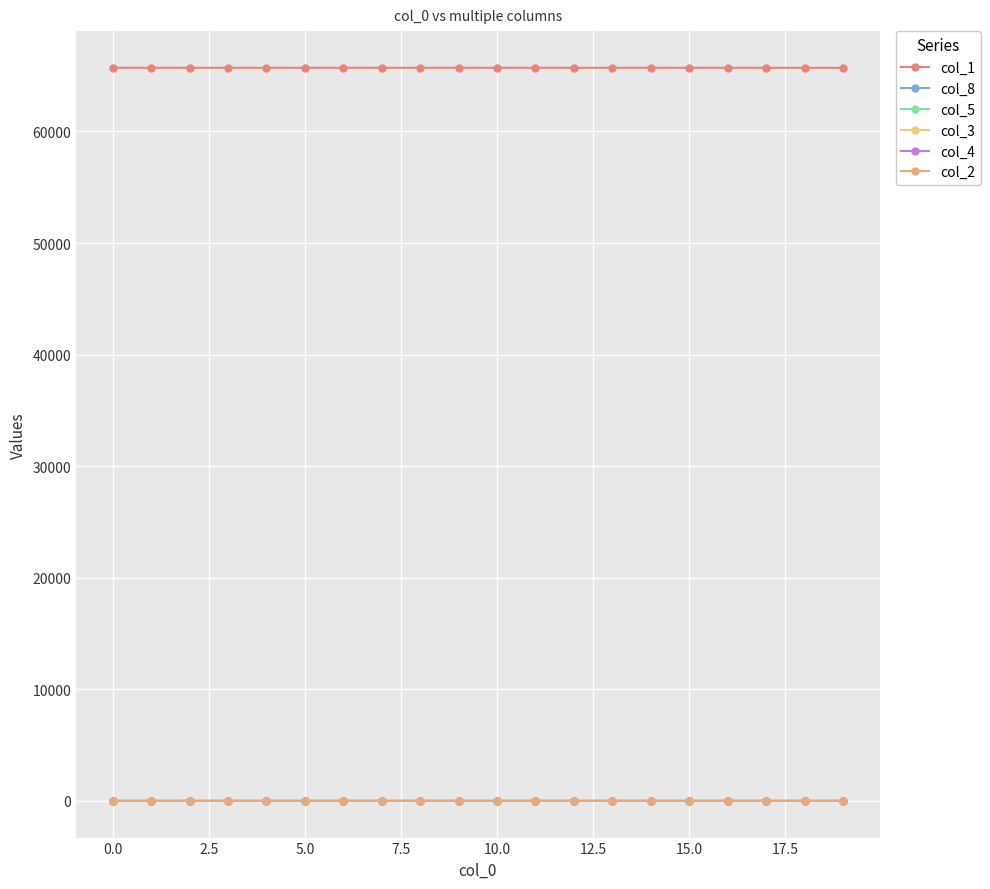

Does the chart have visible grid lines?

Yes